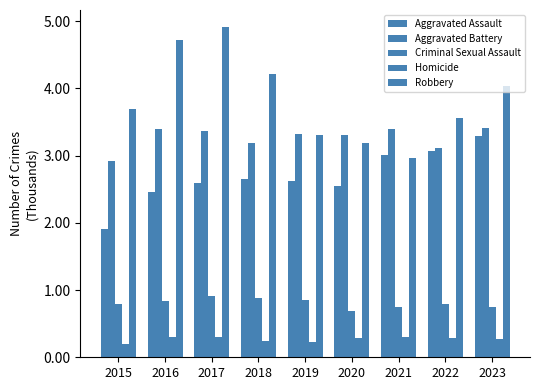

At which category is the sum across all series the highest?

2017